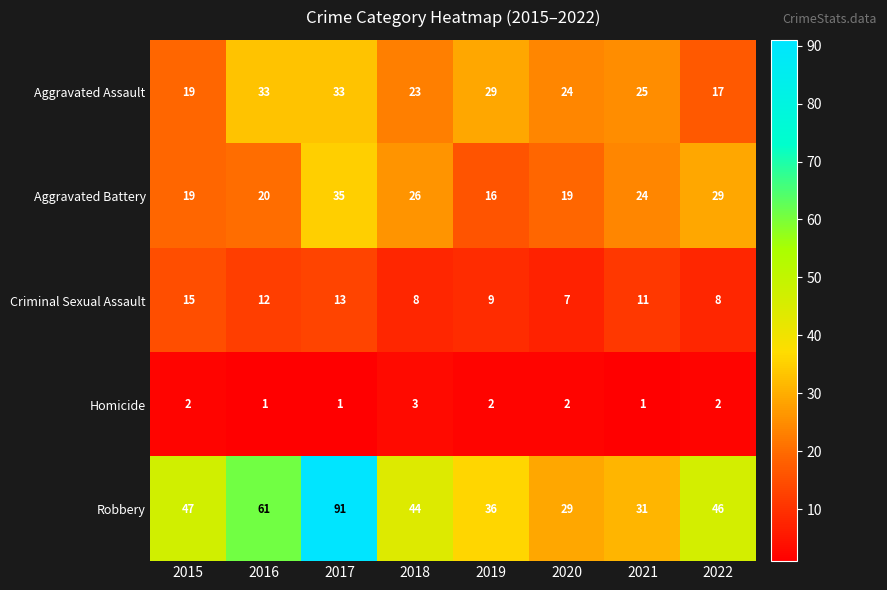

Which series changed the most between 2019 and 2021?

Aggravated Battery